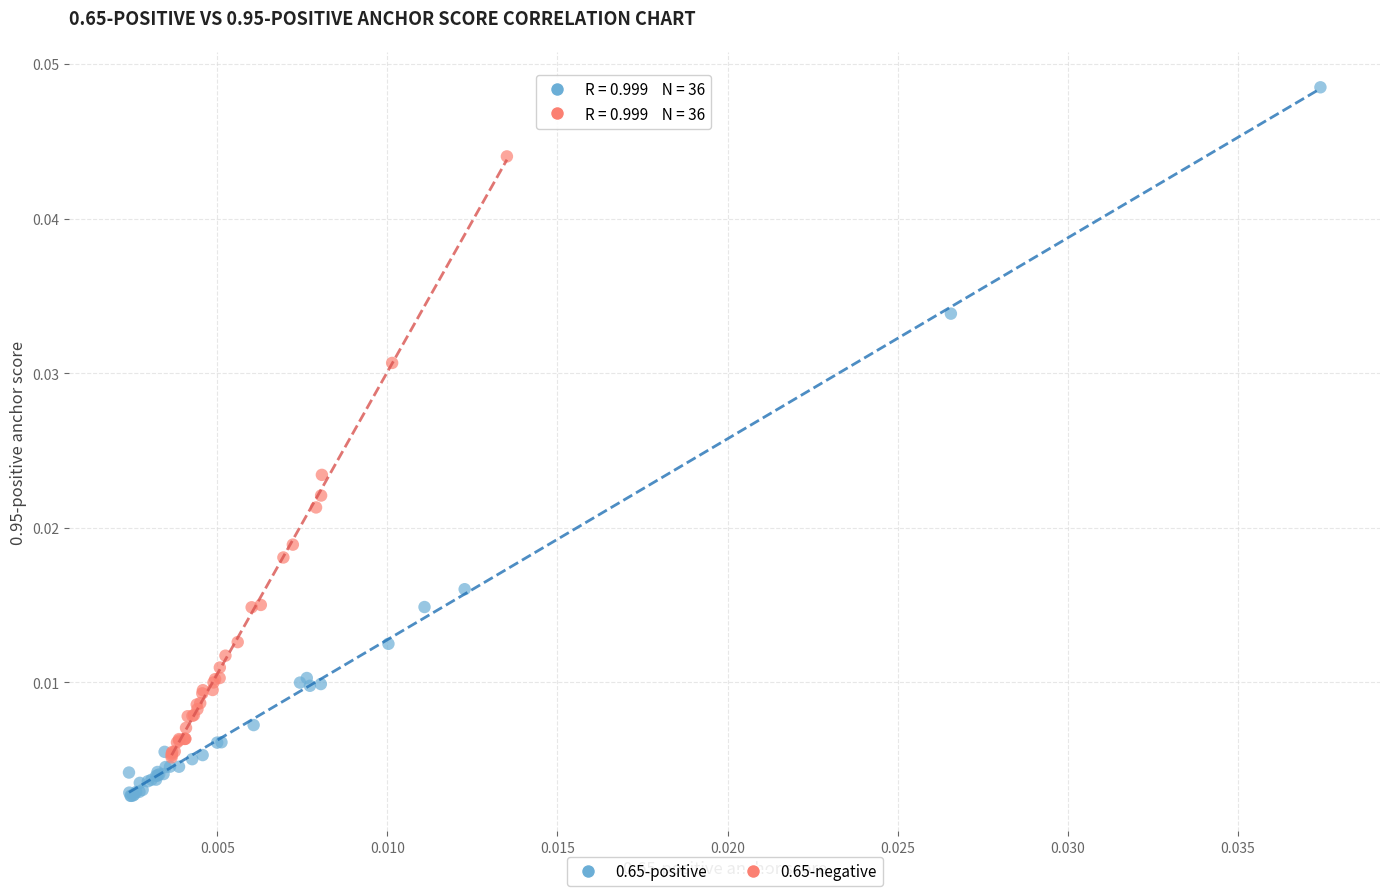

Which series reaches the maximum Y coordinate?

0.65-positive